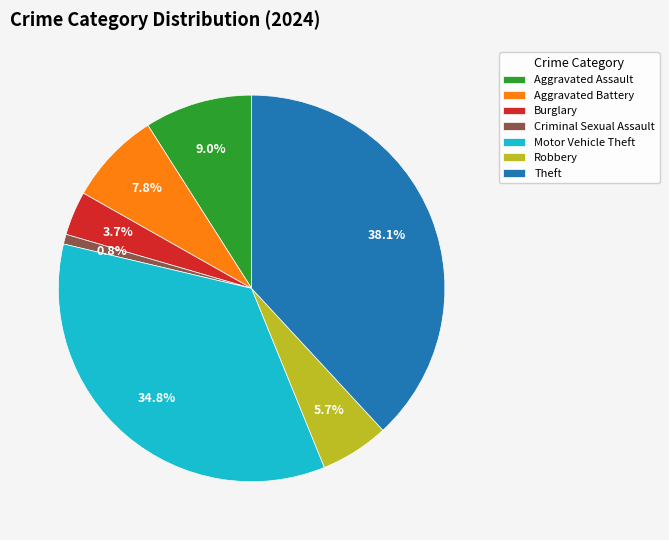

What is the ratio of the value at Aggravated Battery to the value at Aggravated Assault?

0.9